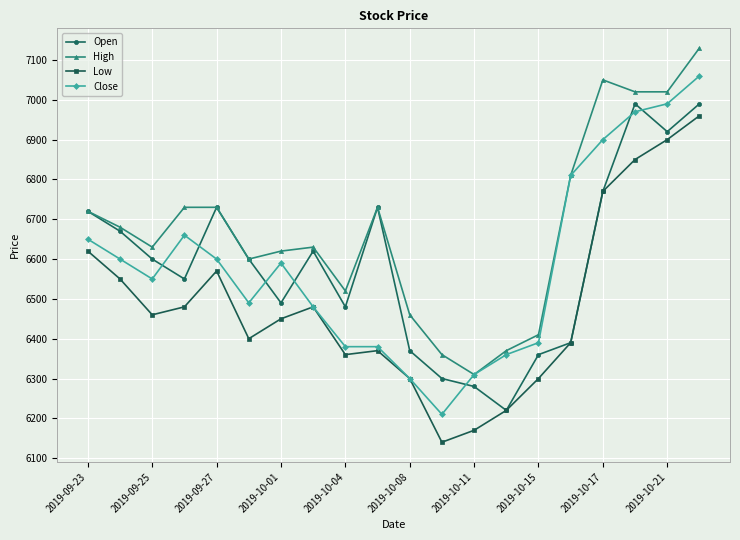

What is the value of the Low point at the 19th from the left?

6900